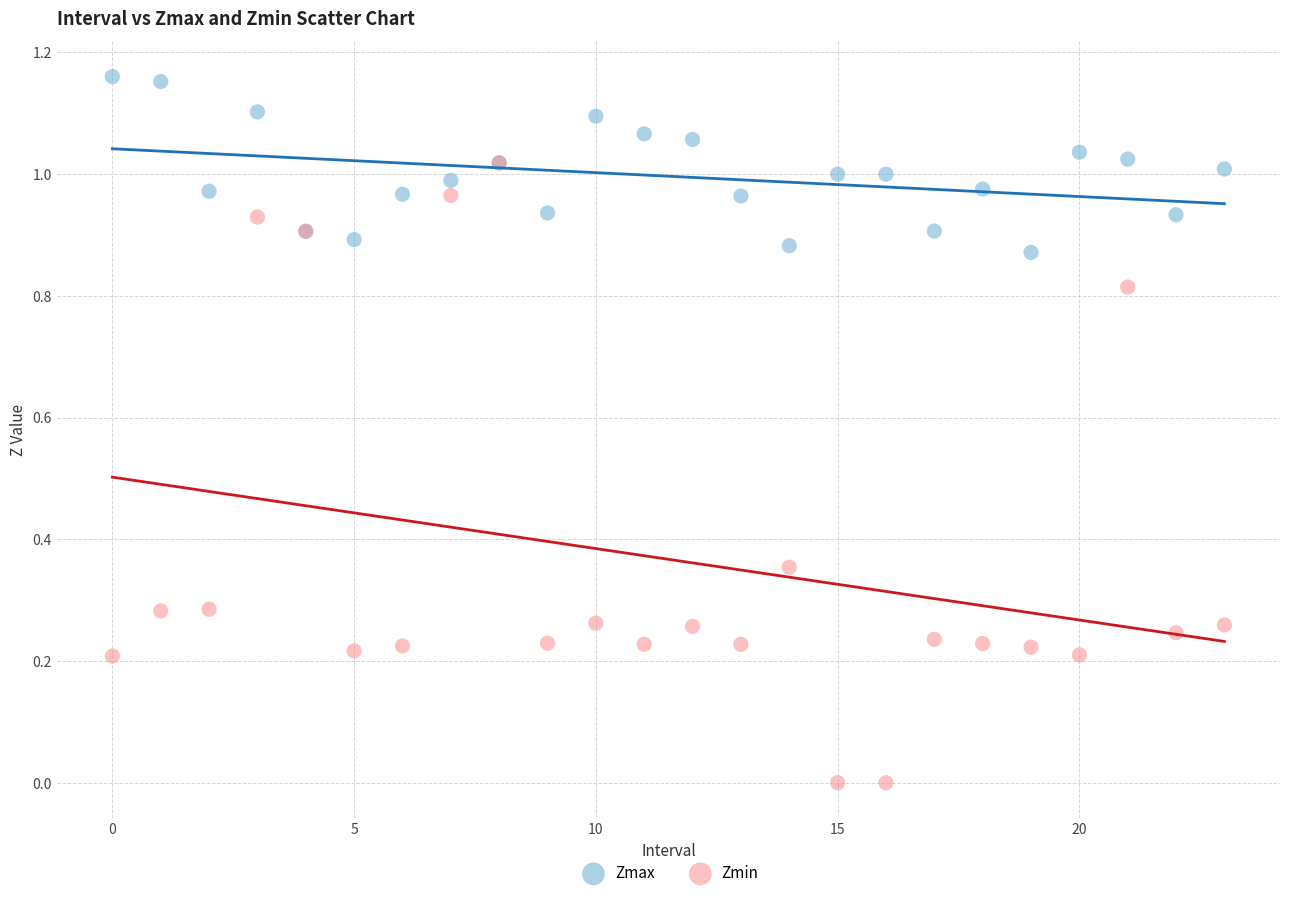

Which series contains the highest Y value?

Zmax